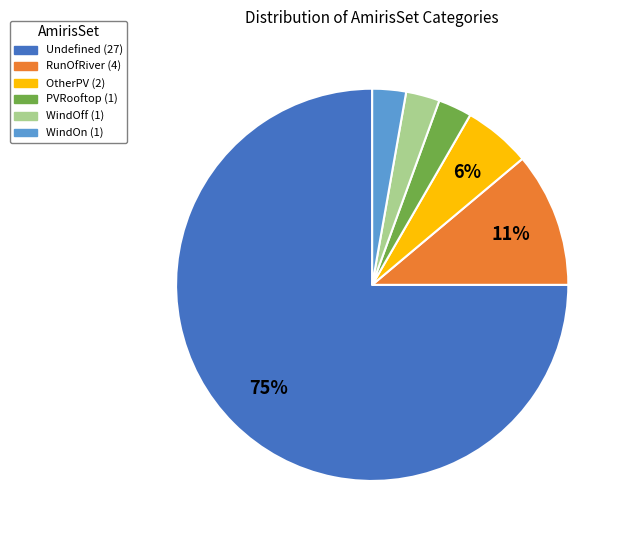

Is there any slice that represents more than half of the pie?

Yes